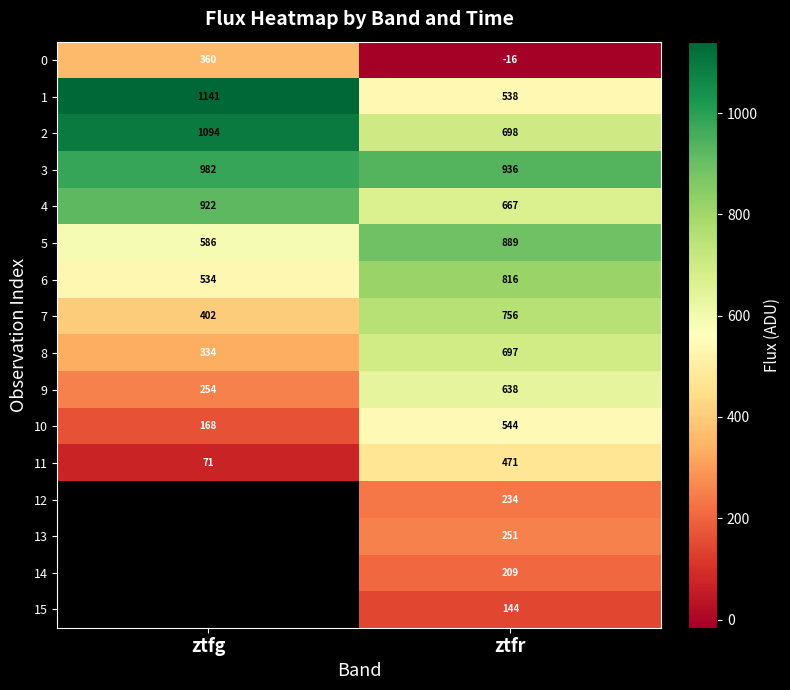

List the labels in order of 8 value, smallest first.

ztfg, ztfr